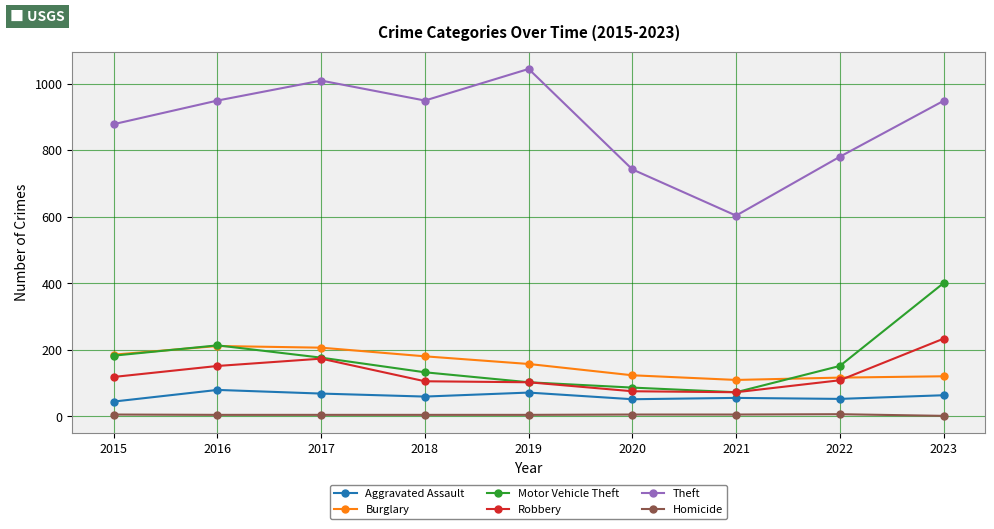

Which series has the largest range (max minus min)?

Theft